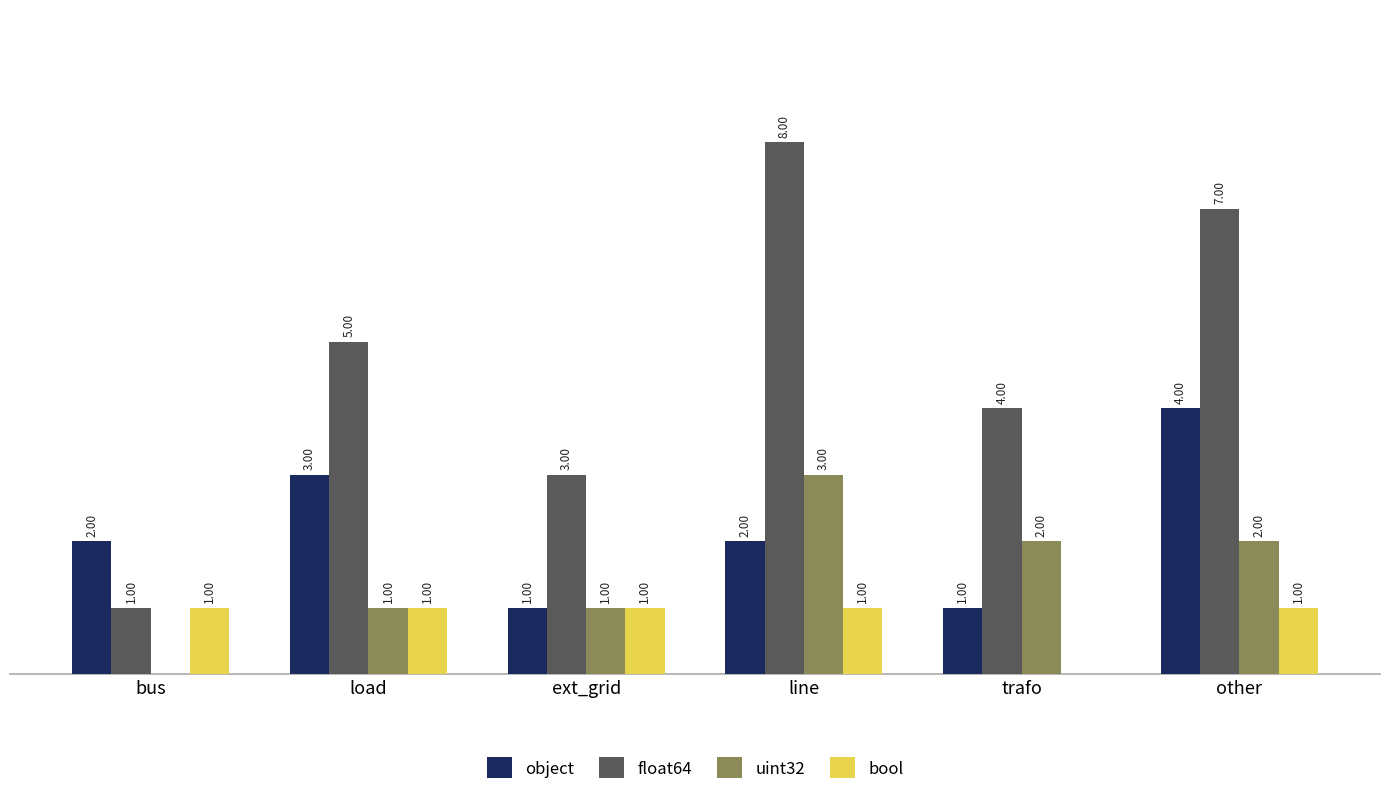

Which category has the highest value across all series?

line